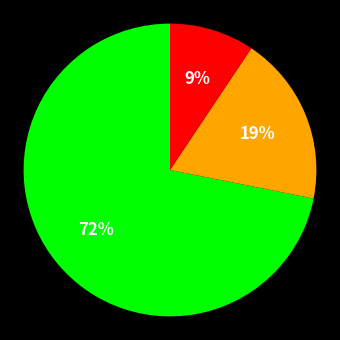

Is there a majority slice in this chart?

Yes